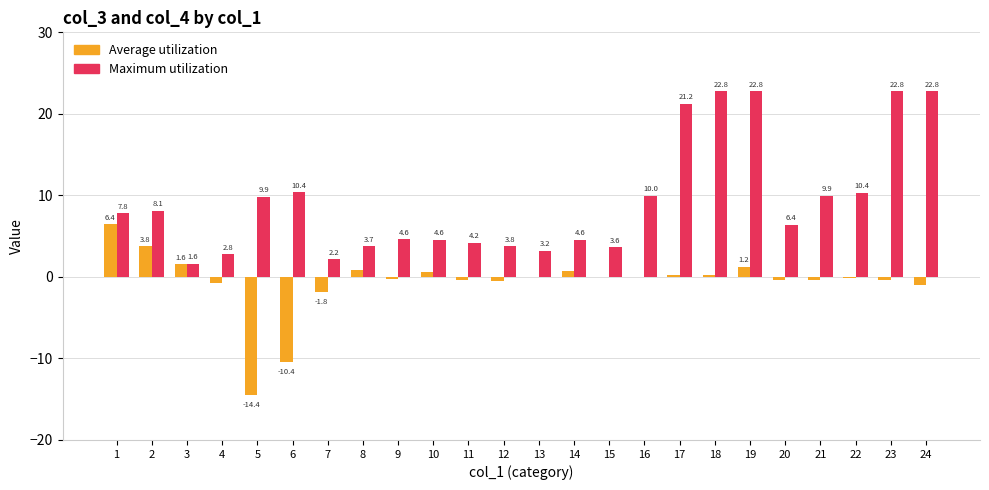

True or false: Maximum utilization has a value of 21.2 at 17.

True